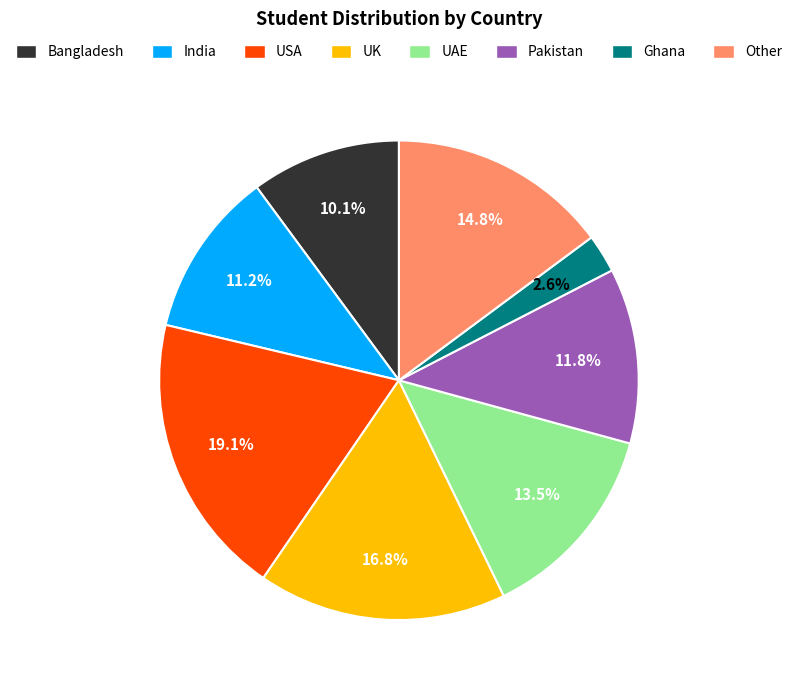

The Pakistan slice represents 12% of the pie. True or false?

True